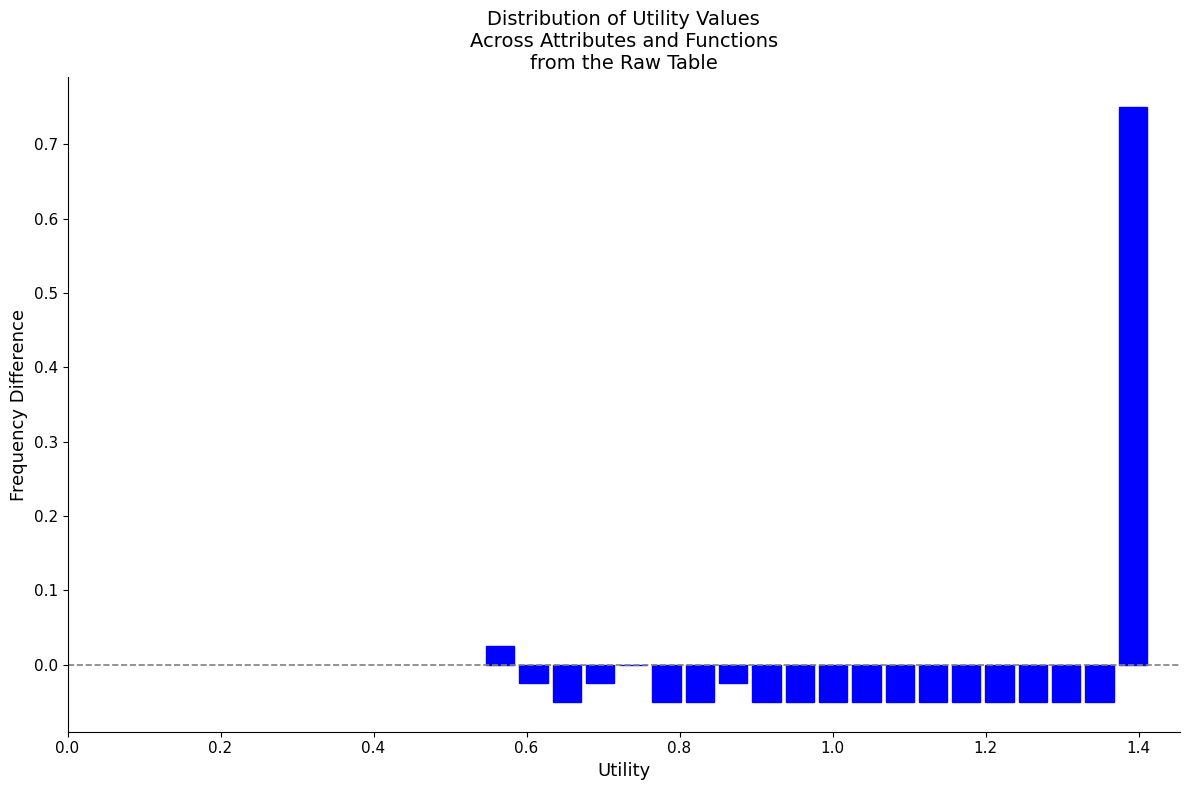

Read against the x-axis, roughly where is the centre of the tallest bar?

1.40